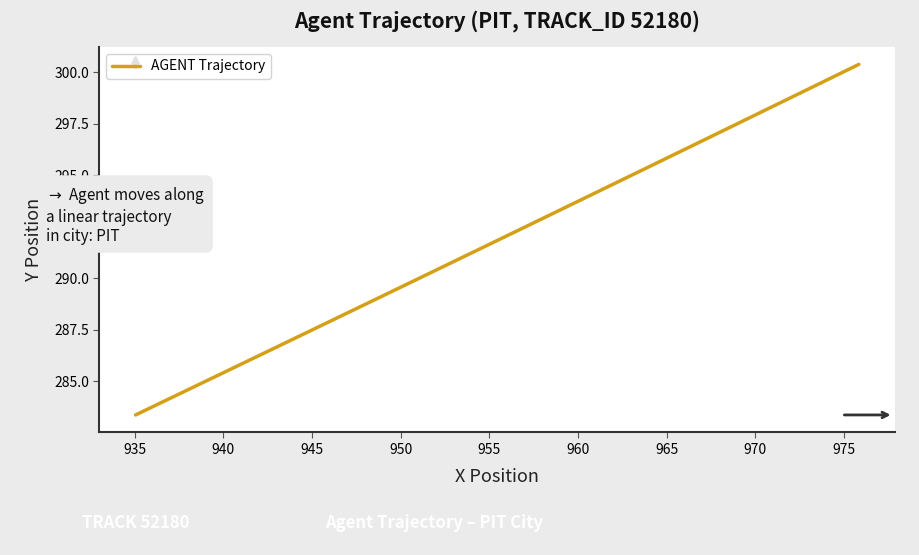

What is the greatest value displayed?

300.4